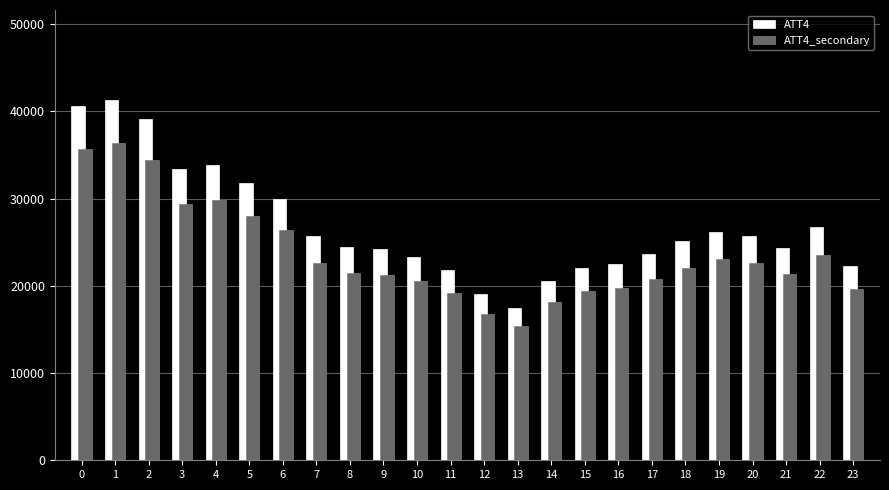

What is the total value across all series at 15?

41360